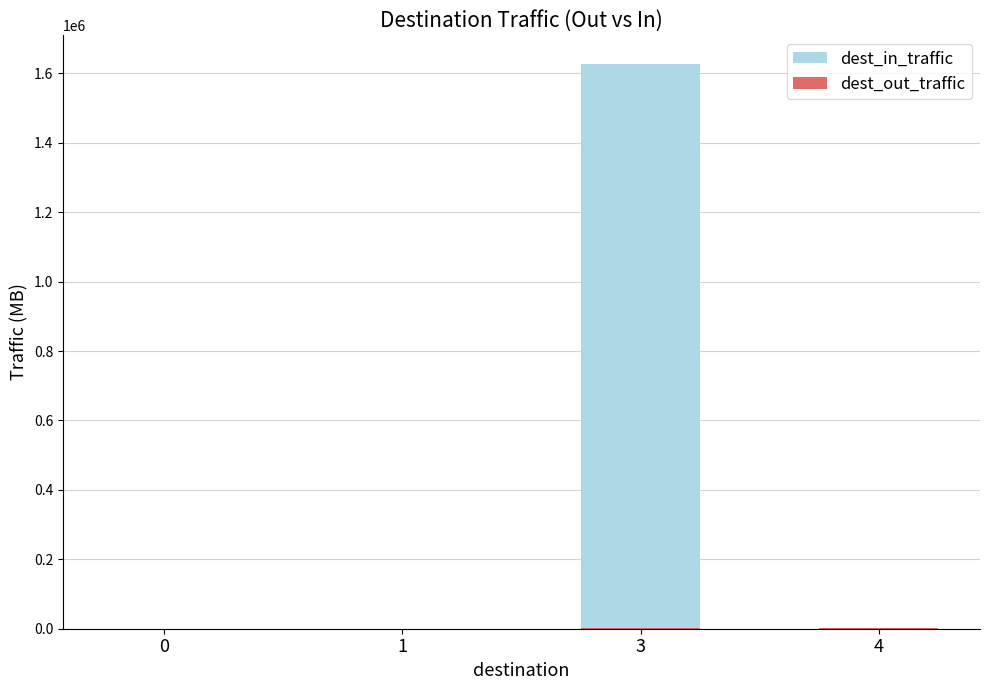

Reading left to right, transcribe all the data shown in this chart.

dest_in_traffic: 0=0.0	1=0.0	3=1628133.8	4=1071.0
dest_out_traffic: 0=31.7	1=13.4	3=3140.2	4=695.0